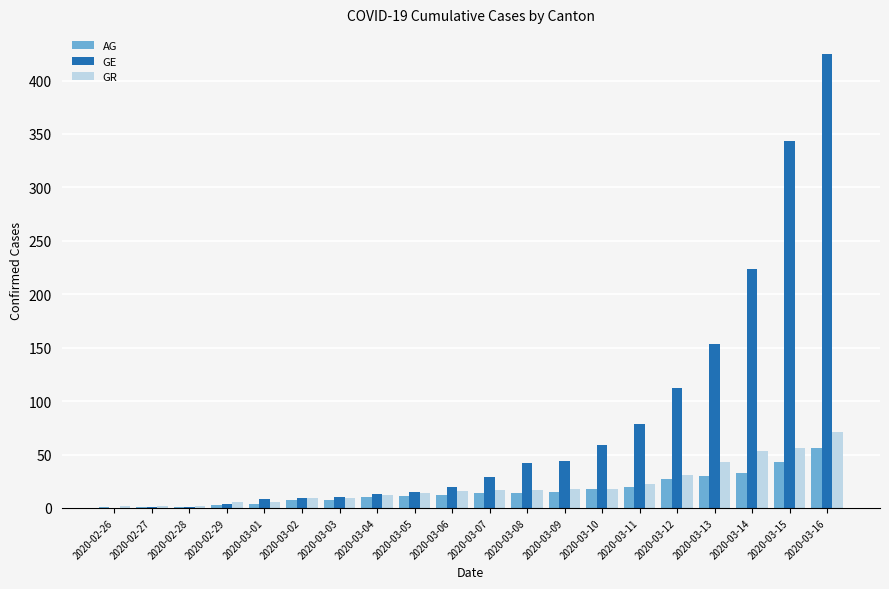

At which label is GE closest to 212?

2020-03-14